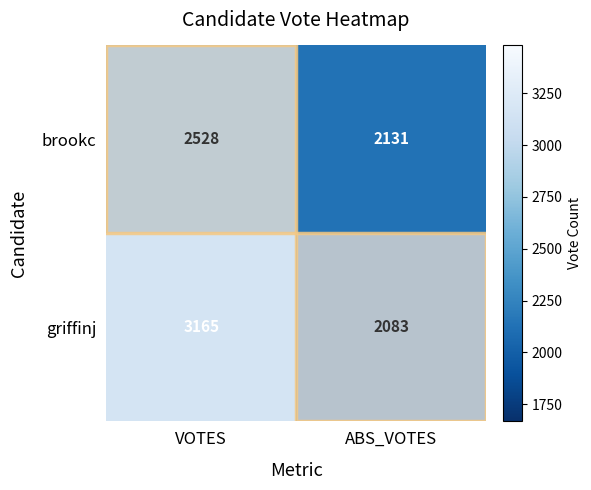

What value does the griffinj series have at VOTES, to the nearest 100?

3200